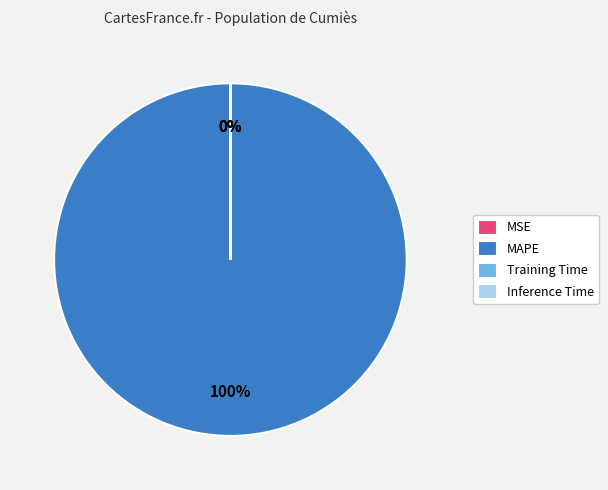

To the nearest percent, what is the average slice percentage?

25%